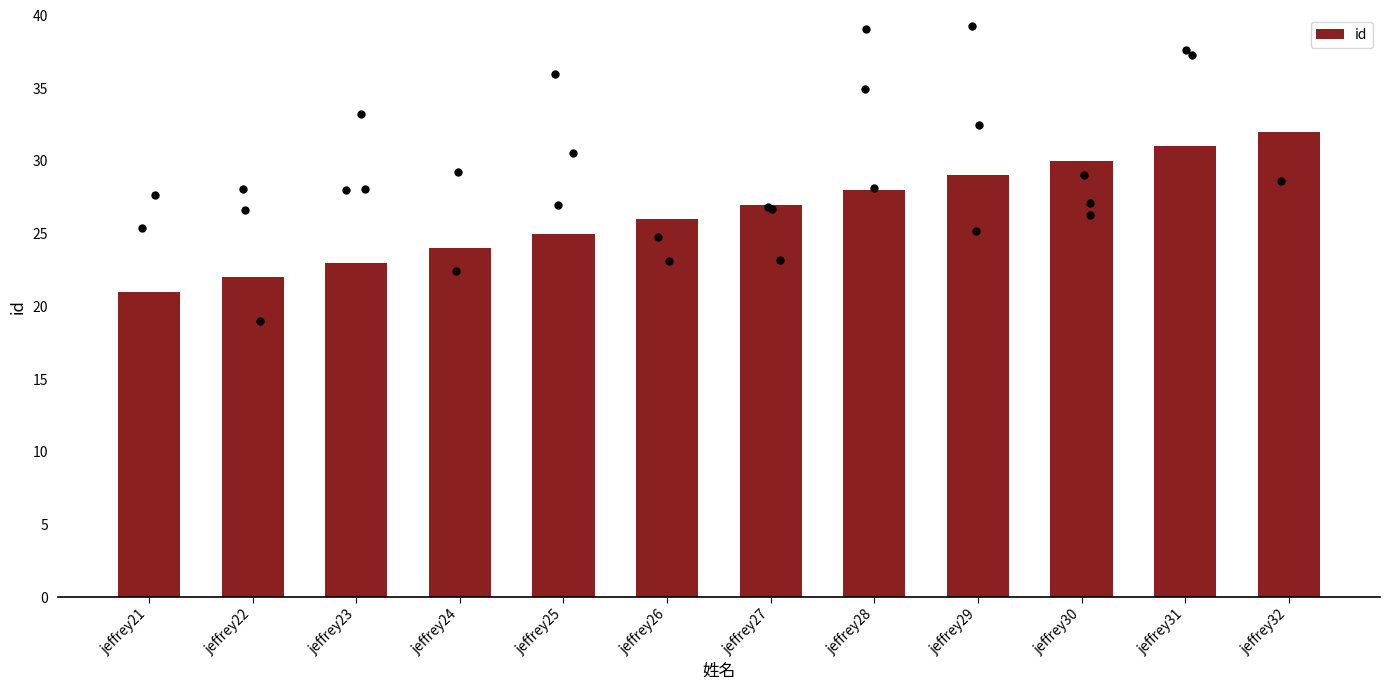

Approximately how many times larger is the value at jeffrey26 compared to jeffrey30?

0.9